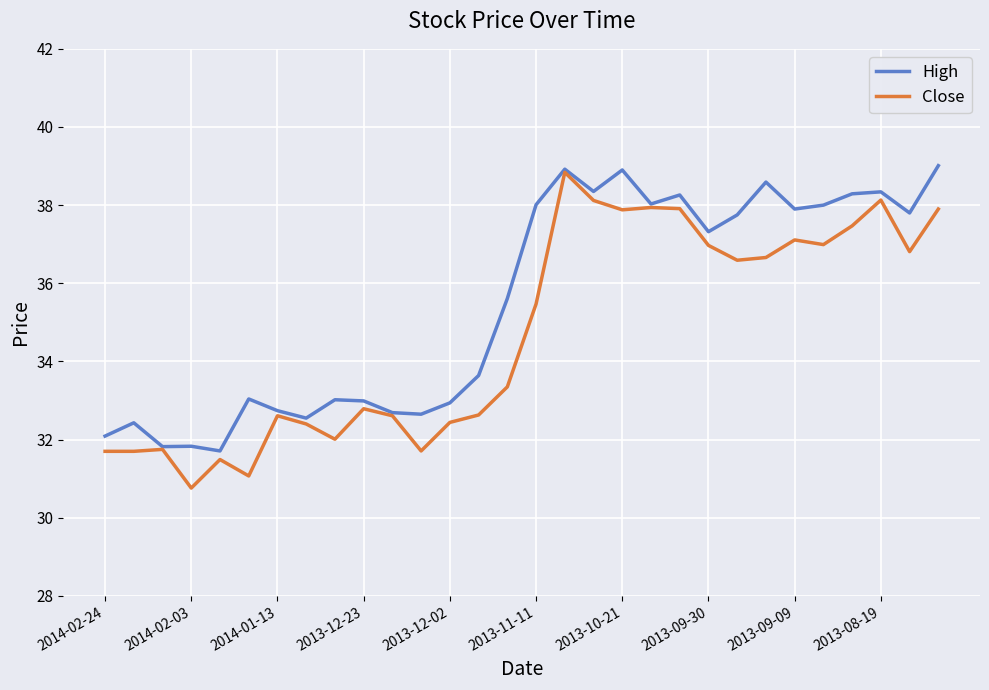

What is the lowest value of the High series?

31.7